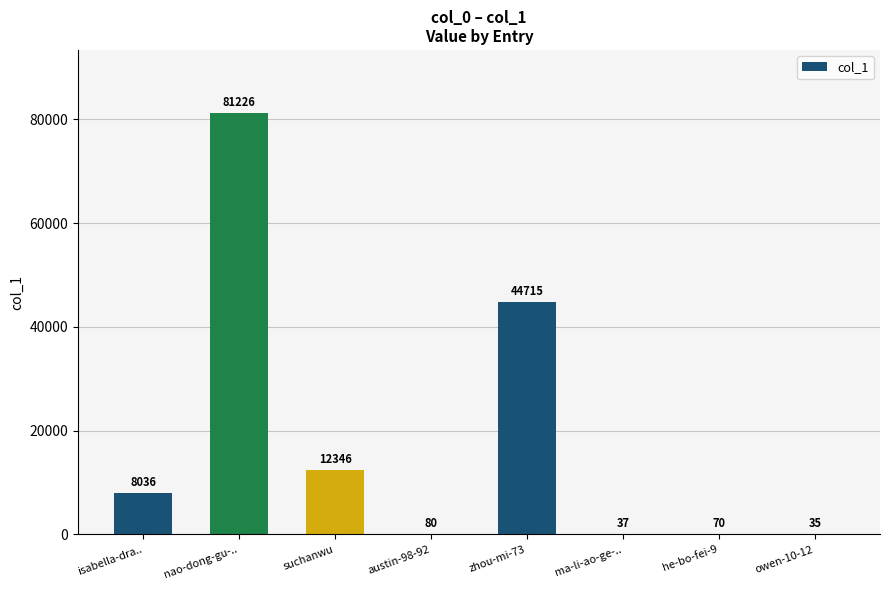

Approximately how many times larger is the value at nao-dong-gu-.. compared to isabella-dra..?

10.1